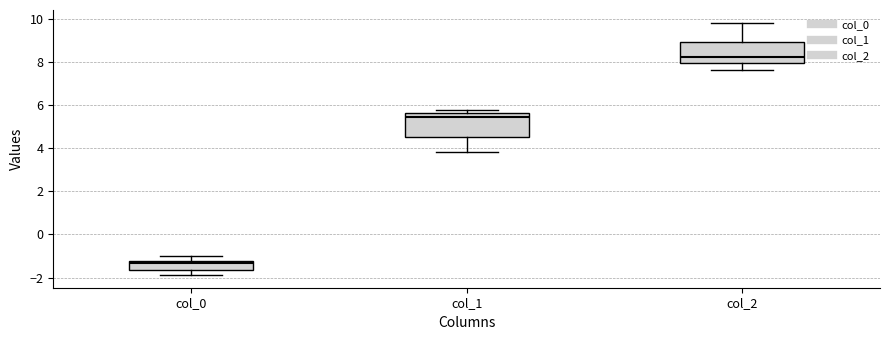

Which box's median line is the highest?

col_2